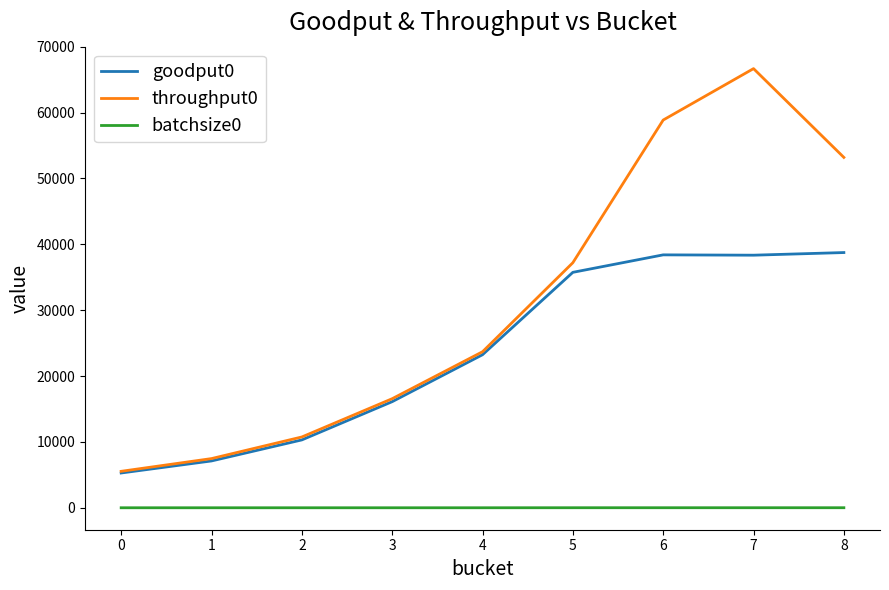

List the series in order of their peak value, lowest first.

batchsize0, goodput0, throughput0